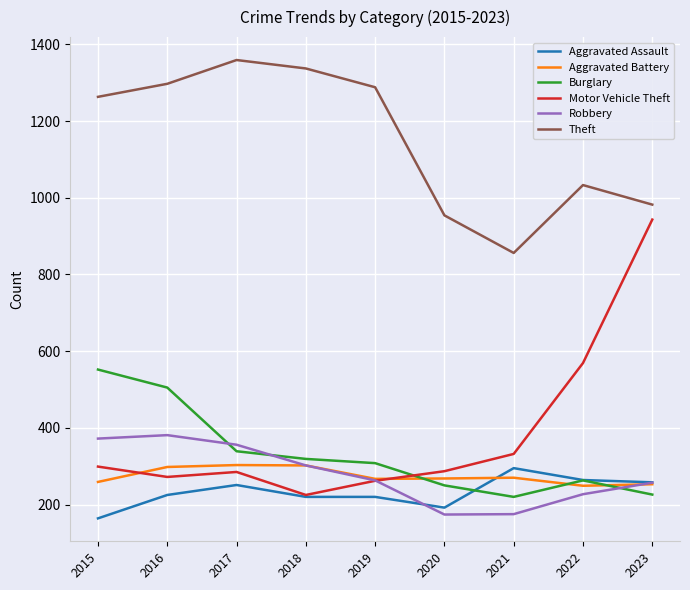

At which label does Aggravated Assault reach its peak?

2021